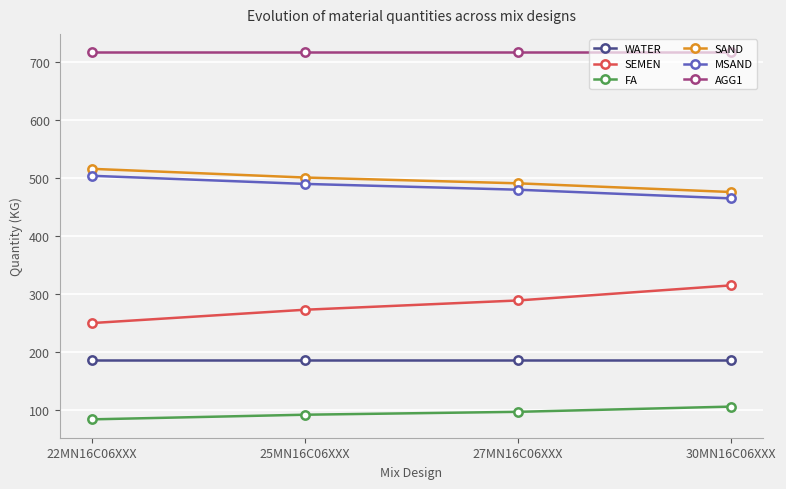

List the series in order of their peak value, lowest first.

FA, WATER, SEMEN, MSAND, SAND, AGG1